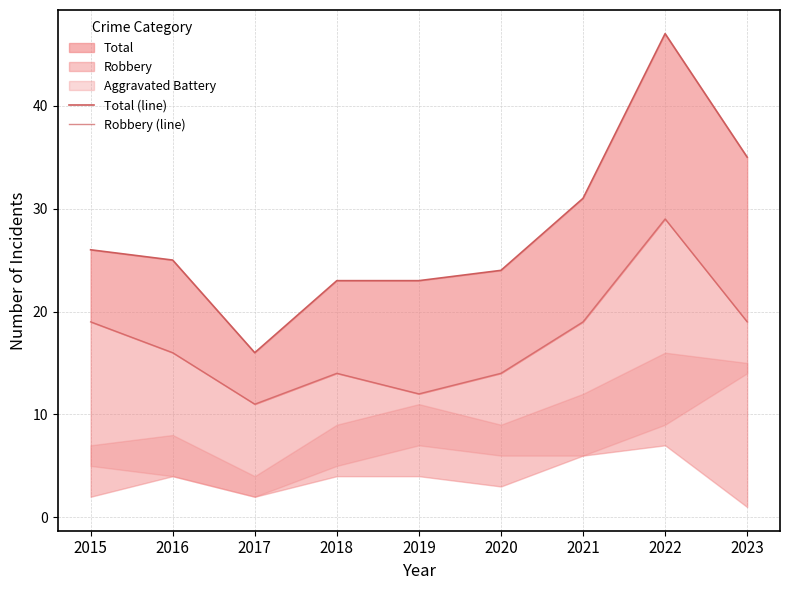

Reading left to right, what are all the values shown in this chart?

Total (line): 26	25	16	23	23	24	31	47	35
Robbery (line): 19	16	11	14	12	14	19	29	19